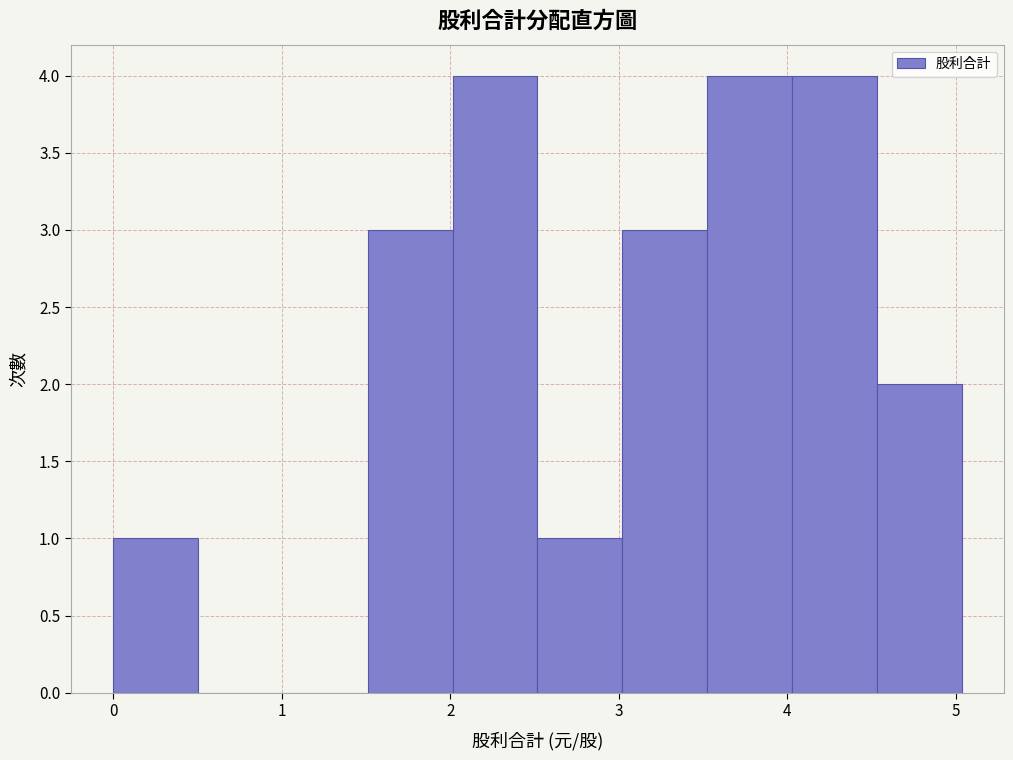

Reading left to right, transcribe this chart: for each bar, give the range it covers on the x-axis and its height. Neither the bar edges nor the heights are printed on the chart, so give them approximately, as read against the axes.

0.0 to 0.5: 1
0.5 to 1.0: 0
1.0 to 1.5: 0
1.5 to 2.0: 3
2.0 to 2.5: 4
2.5 to 3.0: 1
3.0 to 3.5: 3
3.5 to 4.0: 4
4.0 to 4.5: 4
4.5 to 5.0: 2